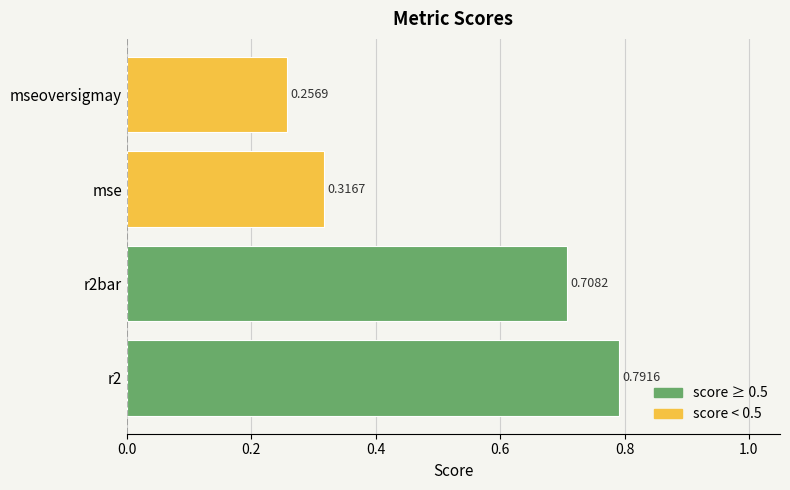

Rank the categories by value from highest to lowest.

r2, r2bar, mse, mseoversigmay